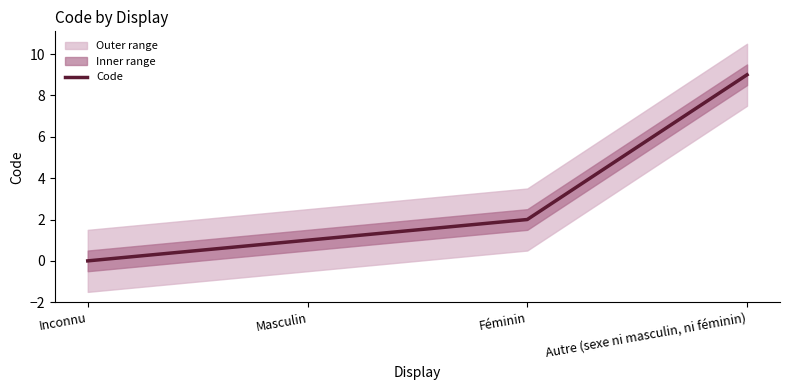

What is the maximum value shown in the chart?

9